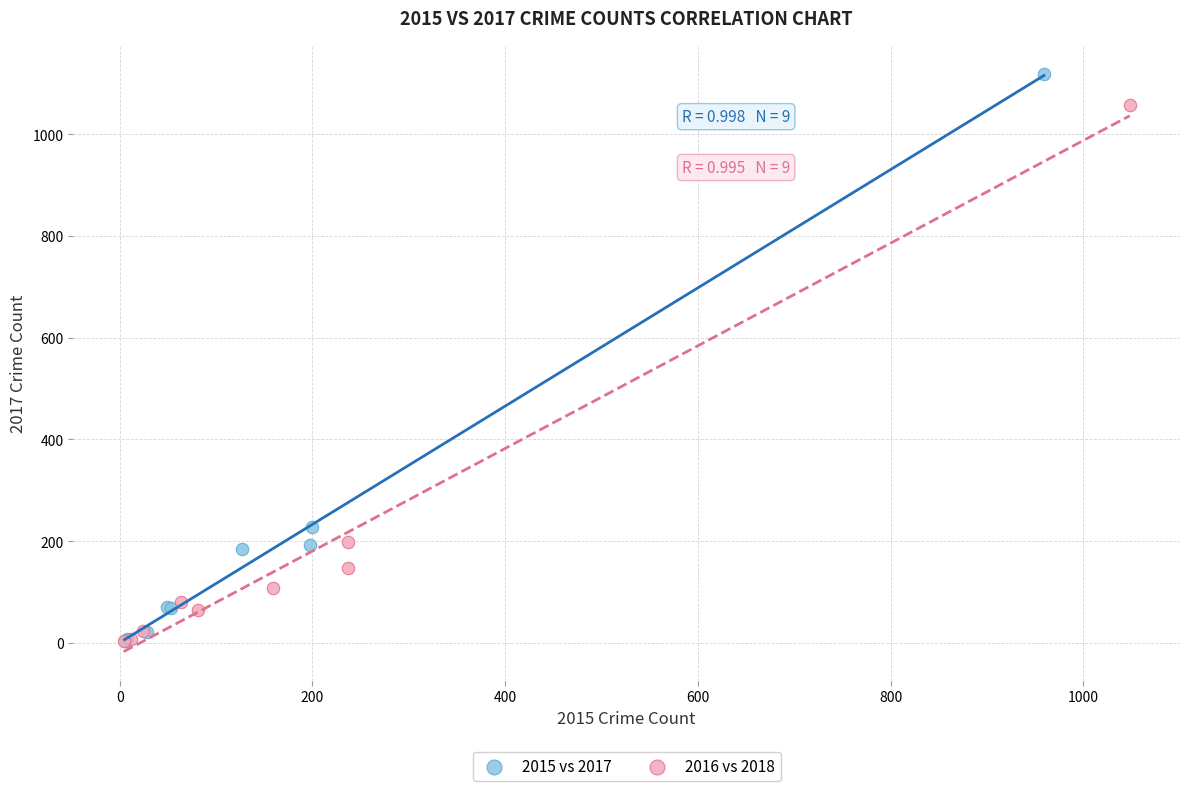

What are all the series names shown in the legend?

2015 vs 2017, 2016 vs 2018